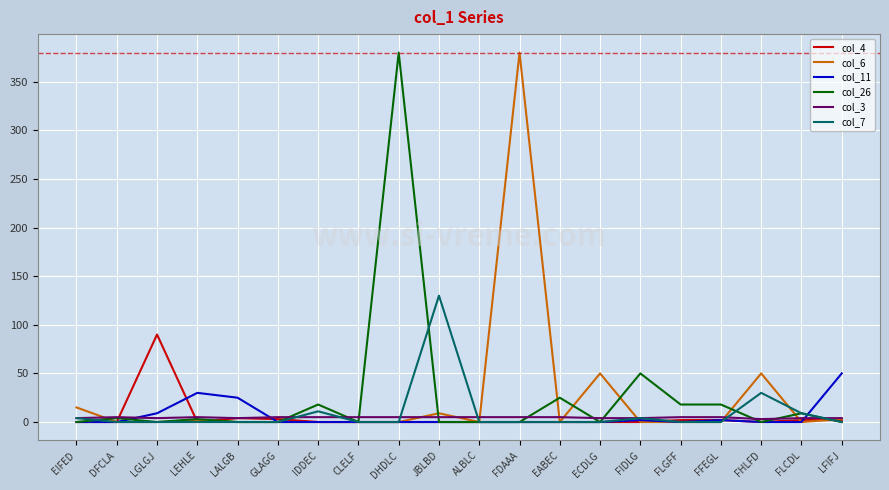

At which label does col_6 reach its peak?

FDAAA